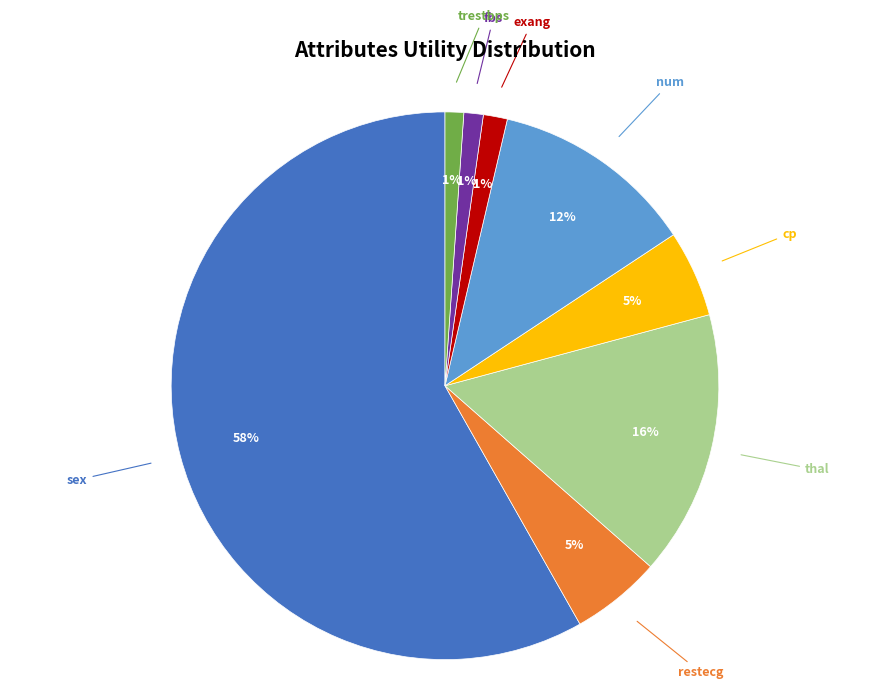

Which slice is the largest?

sex